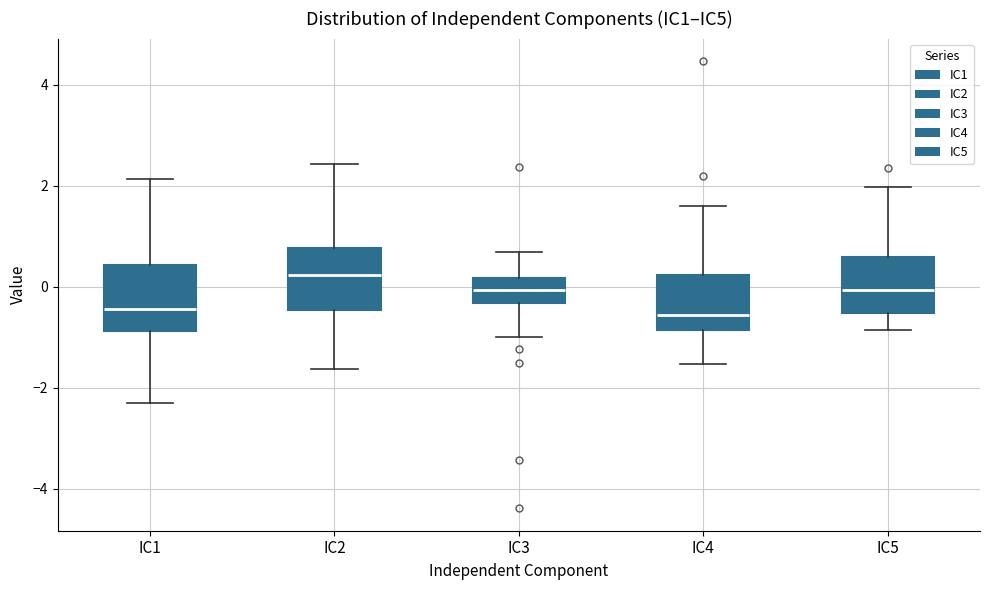

Where does the lower whisker of the box for IC1 end on the y-axis? The values are not printed on the chart, so give them approximately, as read against the axis.

-2.4